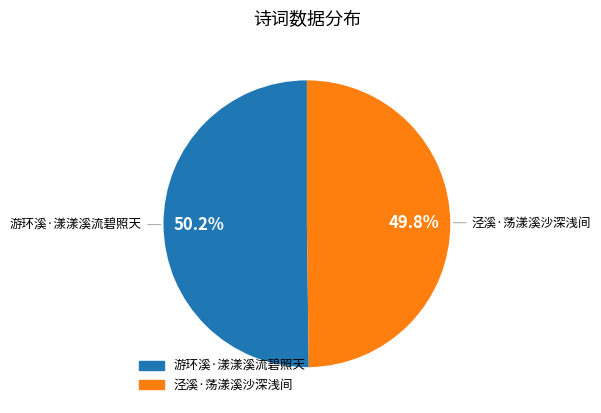

What is the ratio of the value at 游环溪·漾漾溪流碧照天 to the value at 泾溪·荡漾溪沙深浅间?

1.0